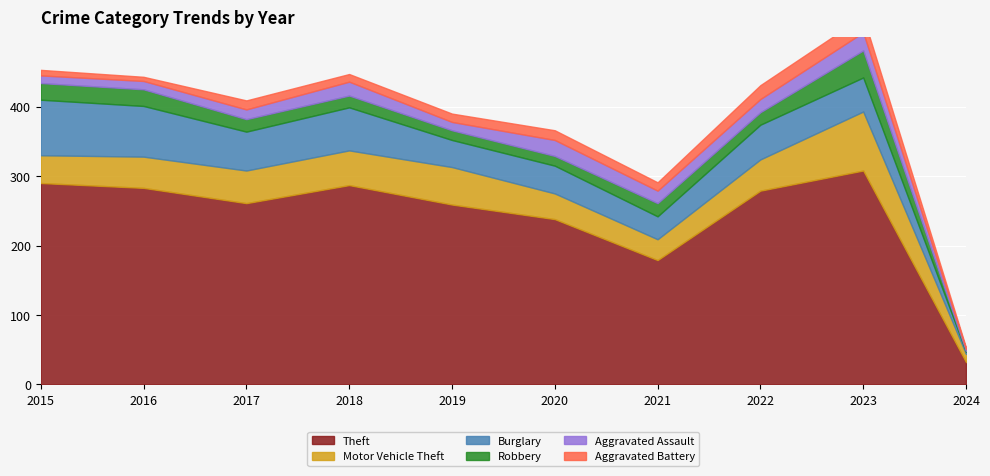

True or false: Aggravated Battery and Theft cross at least once.

False